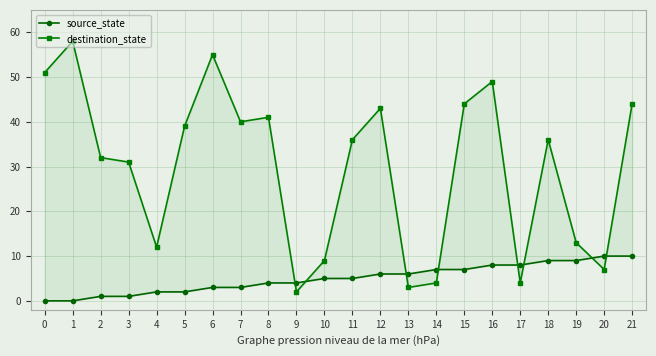

What is the total value across all series at 15?

51